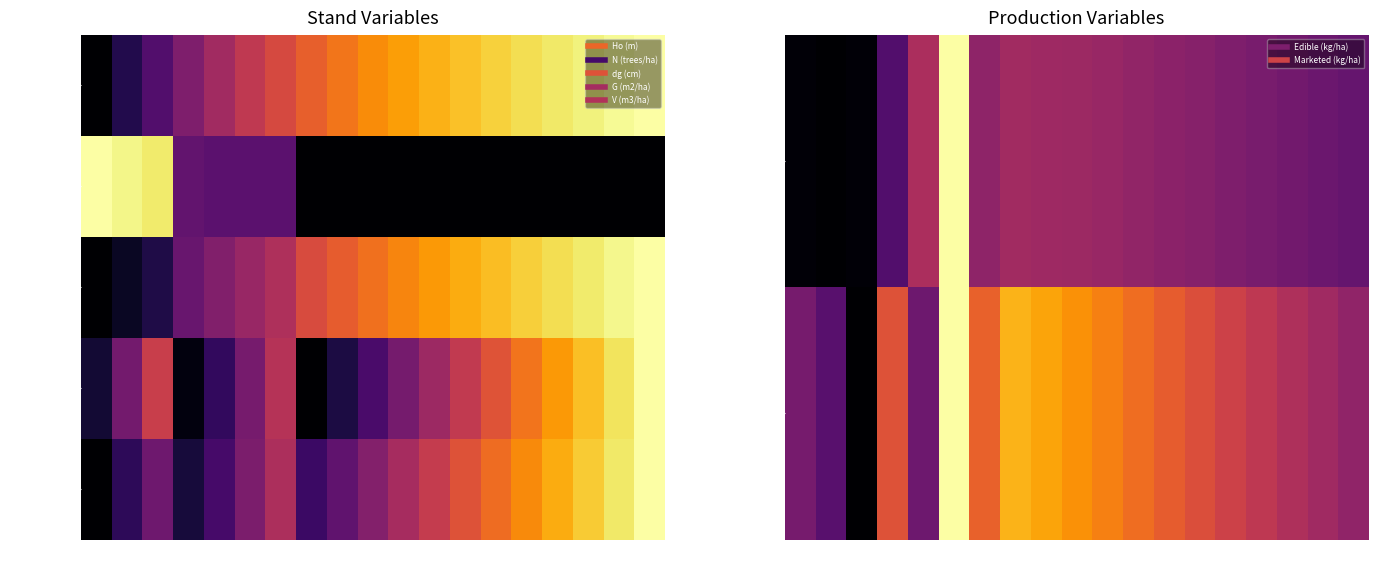

What is the sum of the dg (cm) values at 105 and 75?

1.6